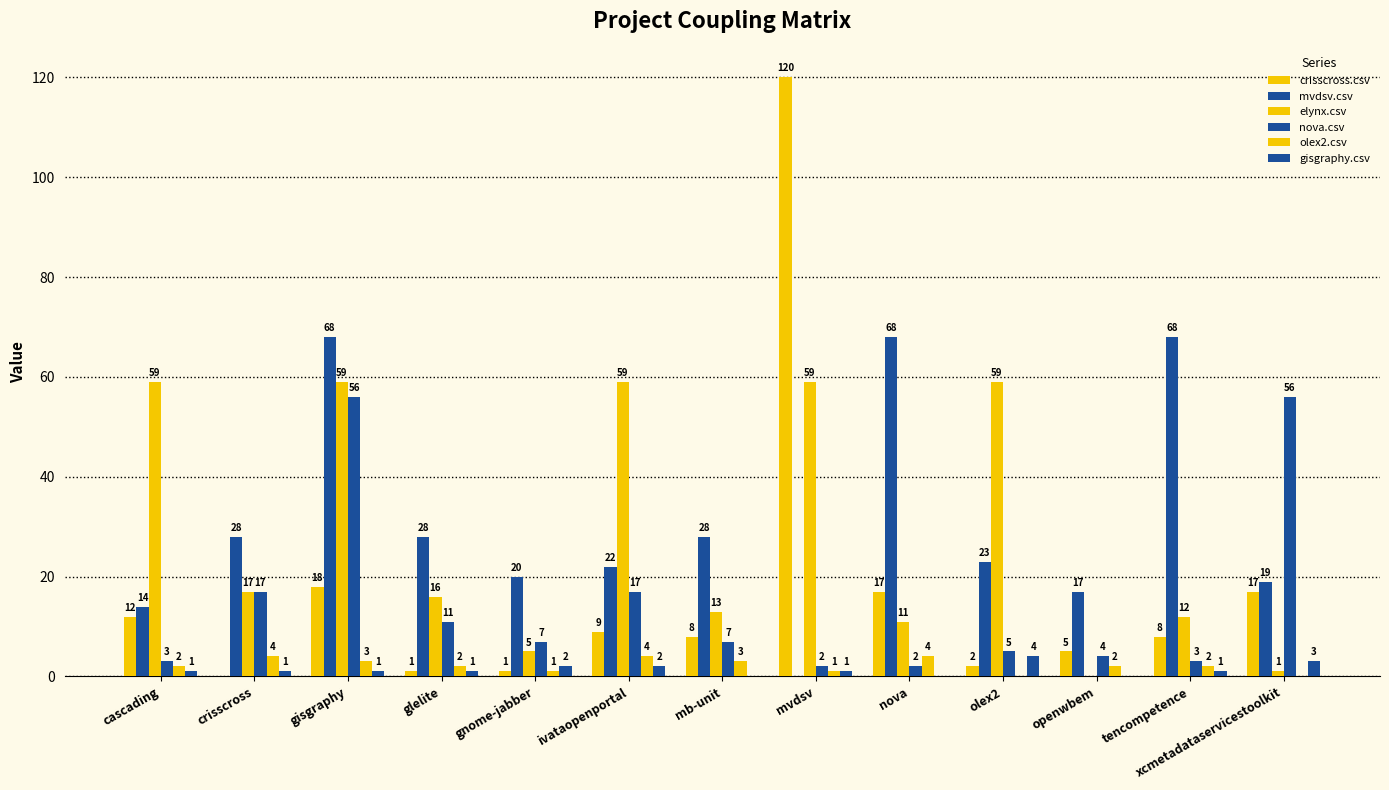

What is the maximum value for gisgraphy.csv?

4